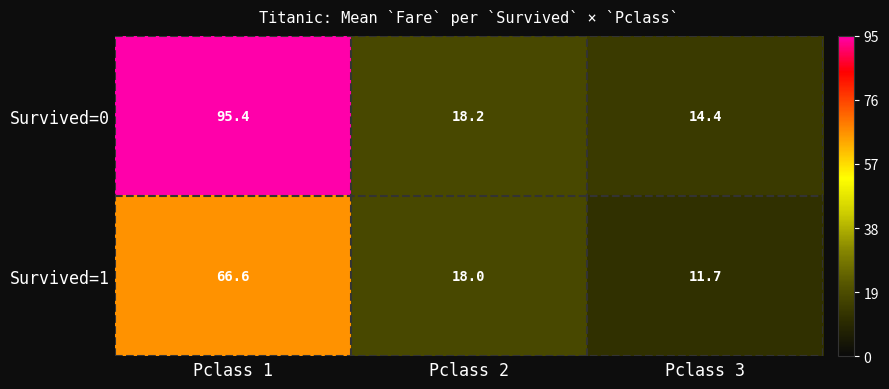

What is the difference between the maximum and second lowest values in the Survived=1 series?

48.6